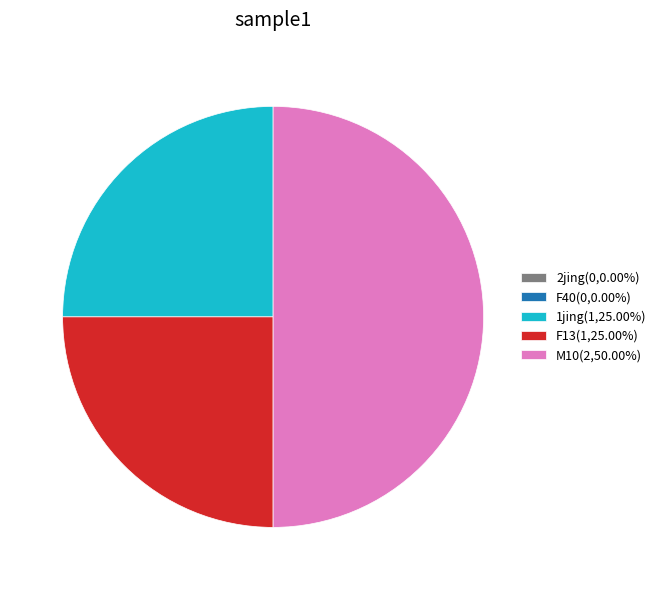

What is the ratio of the value at M10(2,50.00%) to the value at F13(1,25.00%)?

2.0